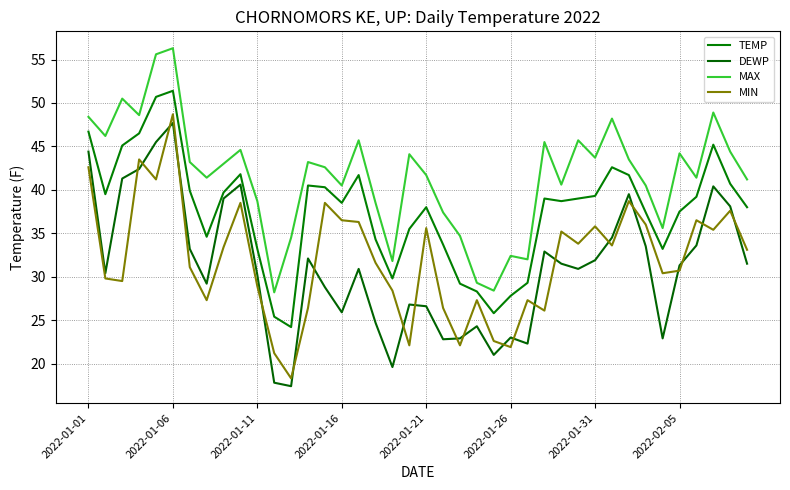

What is the value of the MIN point at the 37th from the left?

36.5